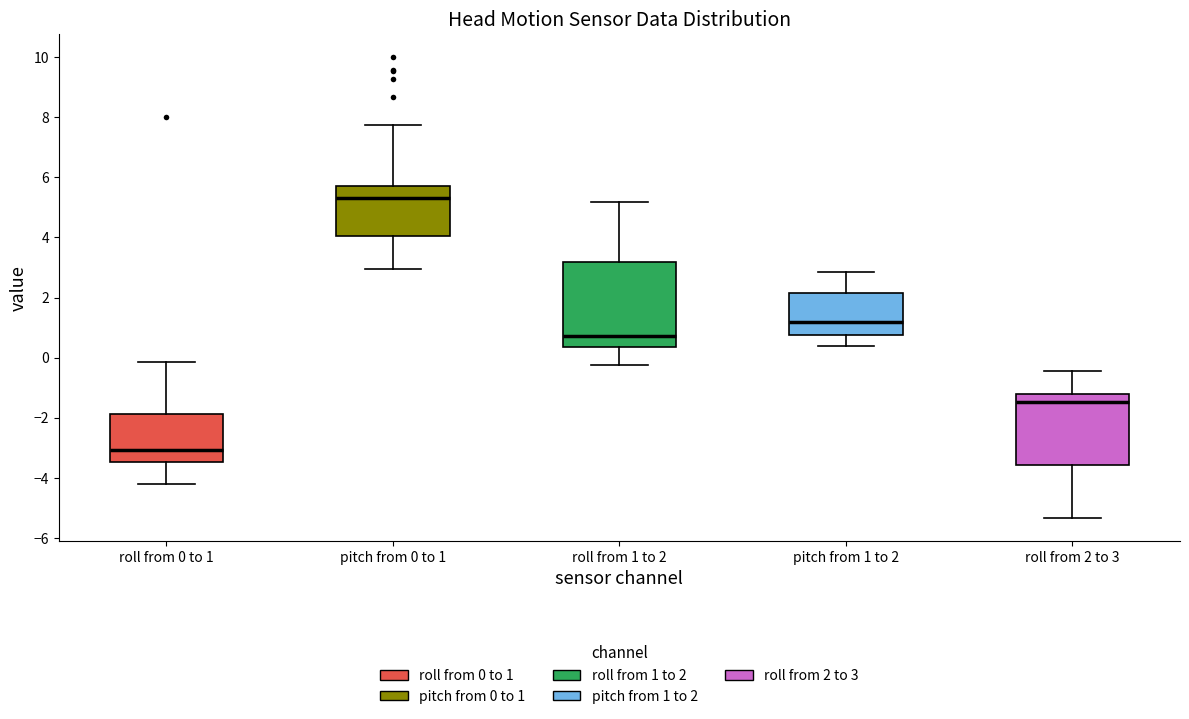

Where is the lower edge of the box for roll from 2 to 3 on the y-axis? The values are not printed on the chart, so give them approximately, as read against the axis.

-3.6